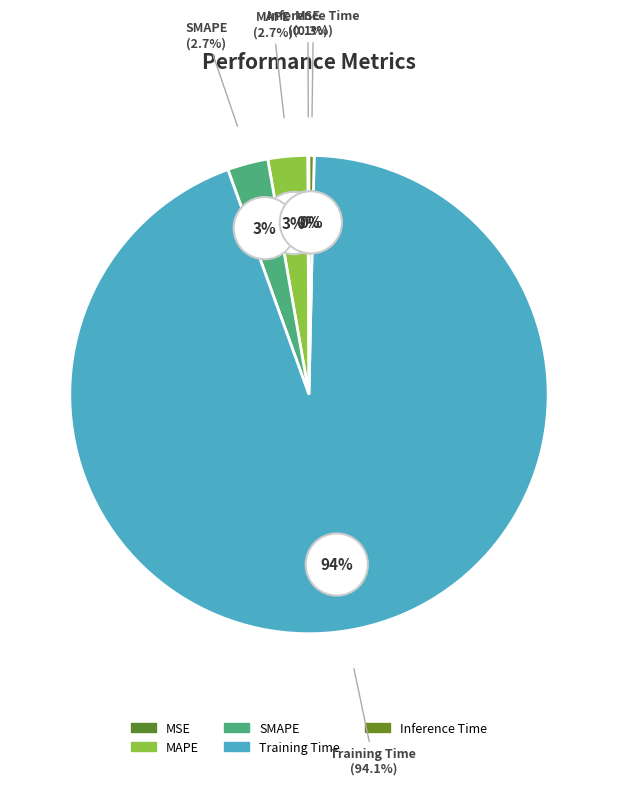

The Inference Time slice represents 0% of the pie. True or false?

True